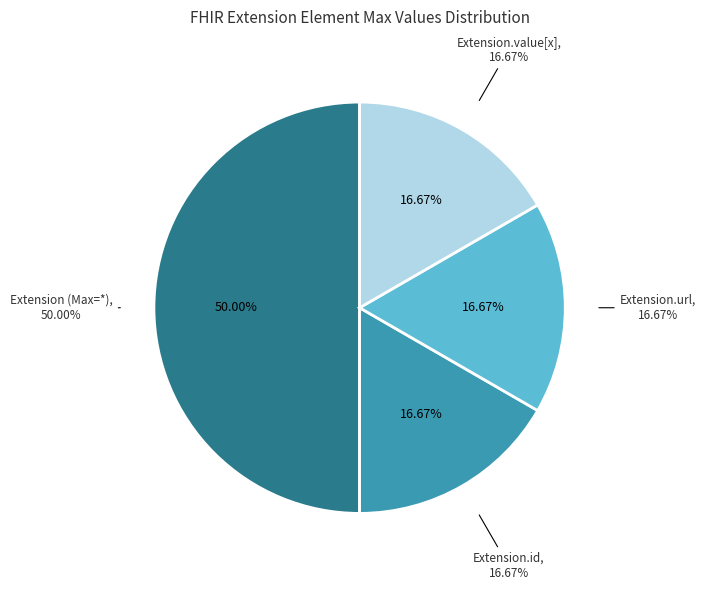

Is it true that Extension.id is 1% of the pie?

False